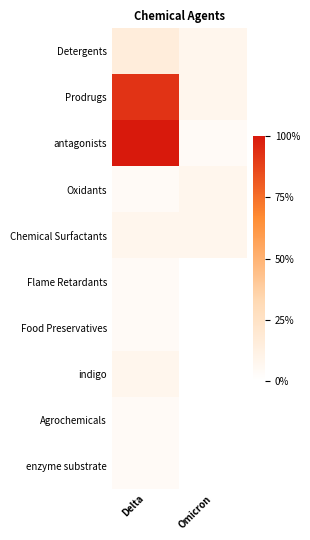

Reading left to right, extract all data points from this chart.

Detergents: Delta=15.4	Omicron=7.7
Prodrugs: Delta=92.3	Omicron=7.7
antagonists: Delta=100.0	Omicron=3.8
Oxidants: Delta=3.8	Omicron=7.7
Chemical Surfactants: Delta=7.7	Omicron=7.7
Flame Retardants: Delta=3.8	Omicron=0.0
Food Preservatives: Delta=3.8	Omicron=0.0
indigo: Delta=7.7	Omicron=0.0
Agrochemicals: Delta=3.8	Omicron=0.0
enzyme substrate: Delta=3.8	Omicron=0.0